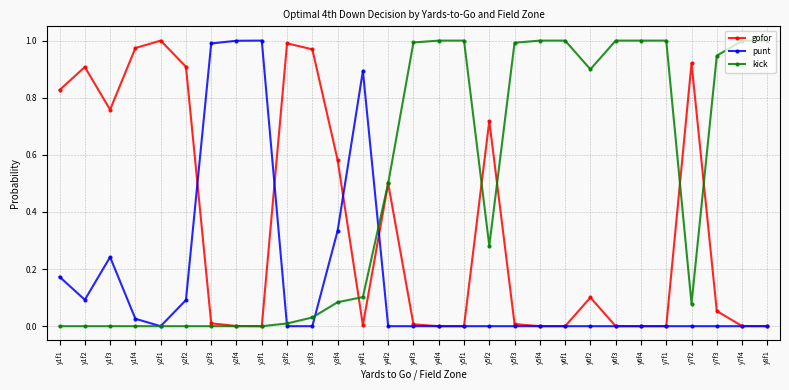

True or false: gofor has a value of 0.0 at y5f3.

True